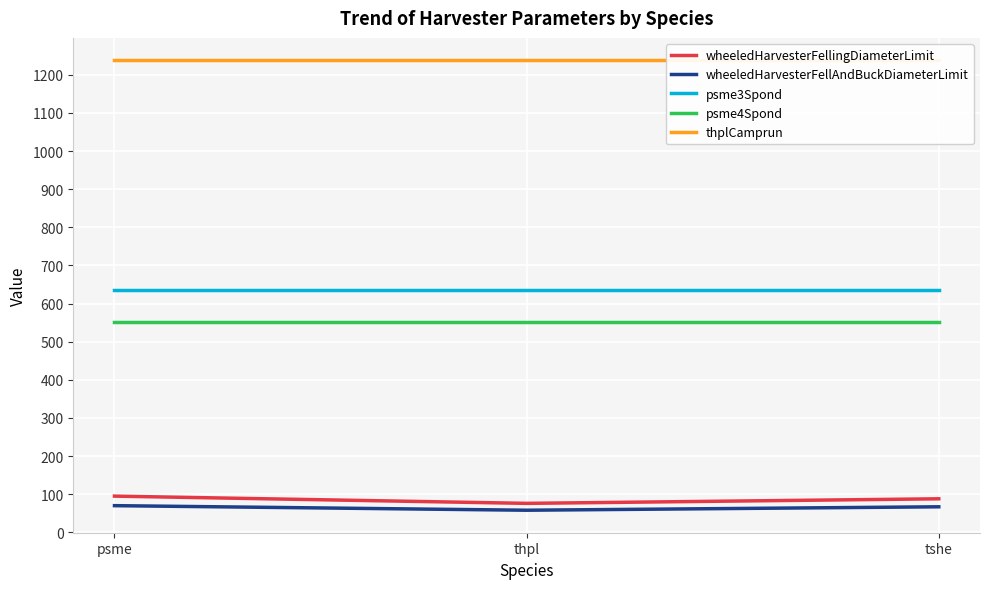

Reading right to left, list all the values displayed in this chart.

wheeledHarvesterFellingDiameterLimit: tshe=88	thpl=76	psme=95
wheeledHarvesterFellAndBuckDiameterLimit: tshe=67	thpl=58	psme=70
psme3Spond: tshe=635	thpl=635	psme=635
psme4Spond: tshe=552	thpl=552	psme=552
thplCamprun: tshe=1238	thpl=1238	psme=1238